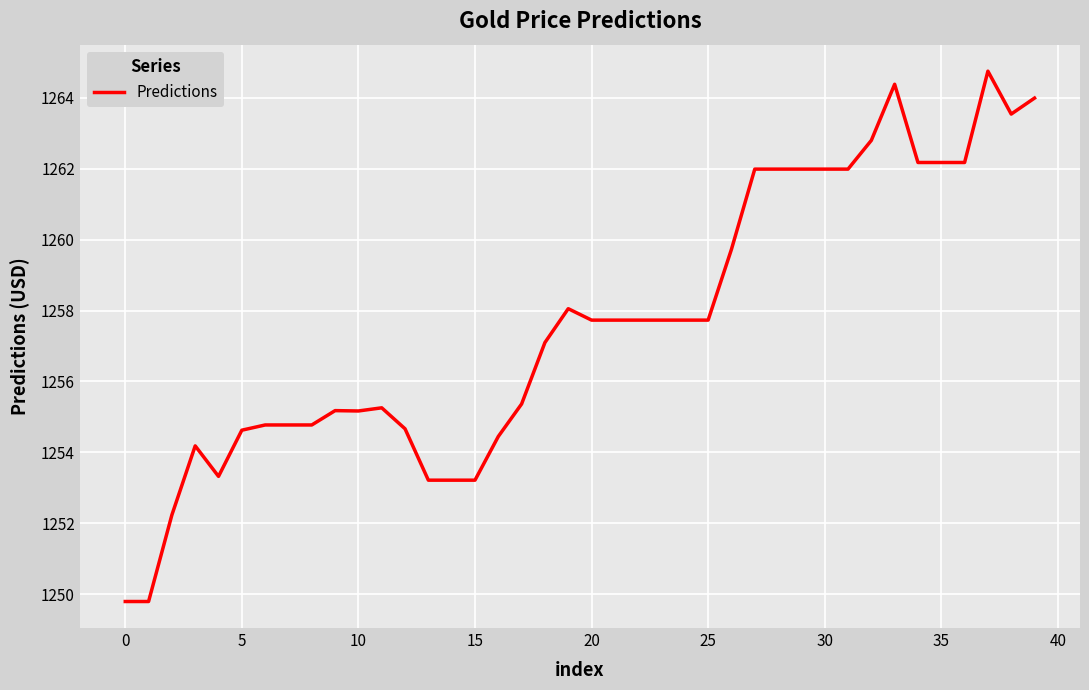

What is the difference between the maximum and minimum values?

15.0